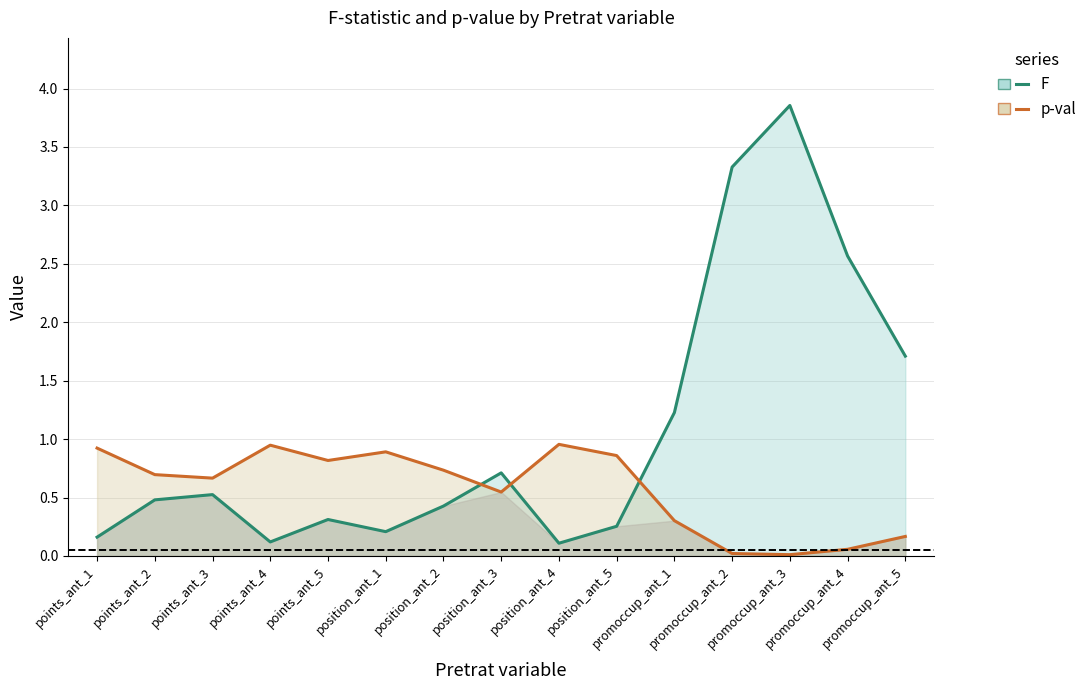

Reading right to left, list all the values displayed in this chart.

F: 1.7	2.6	3.9	3.3	1.2	0.3	0.1	0.7	0.4	0.2	0.3	0.1	0.5	0.5	0.2
p-val: 0.2	0.1	0.0	0.0	0.3	0.9	1.0	0.5	0.7	0.9	0.8	0.9	0.7	0.7	0.9